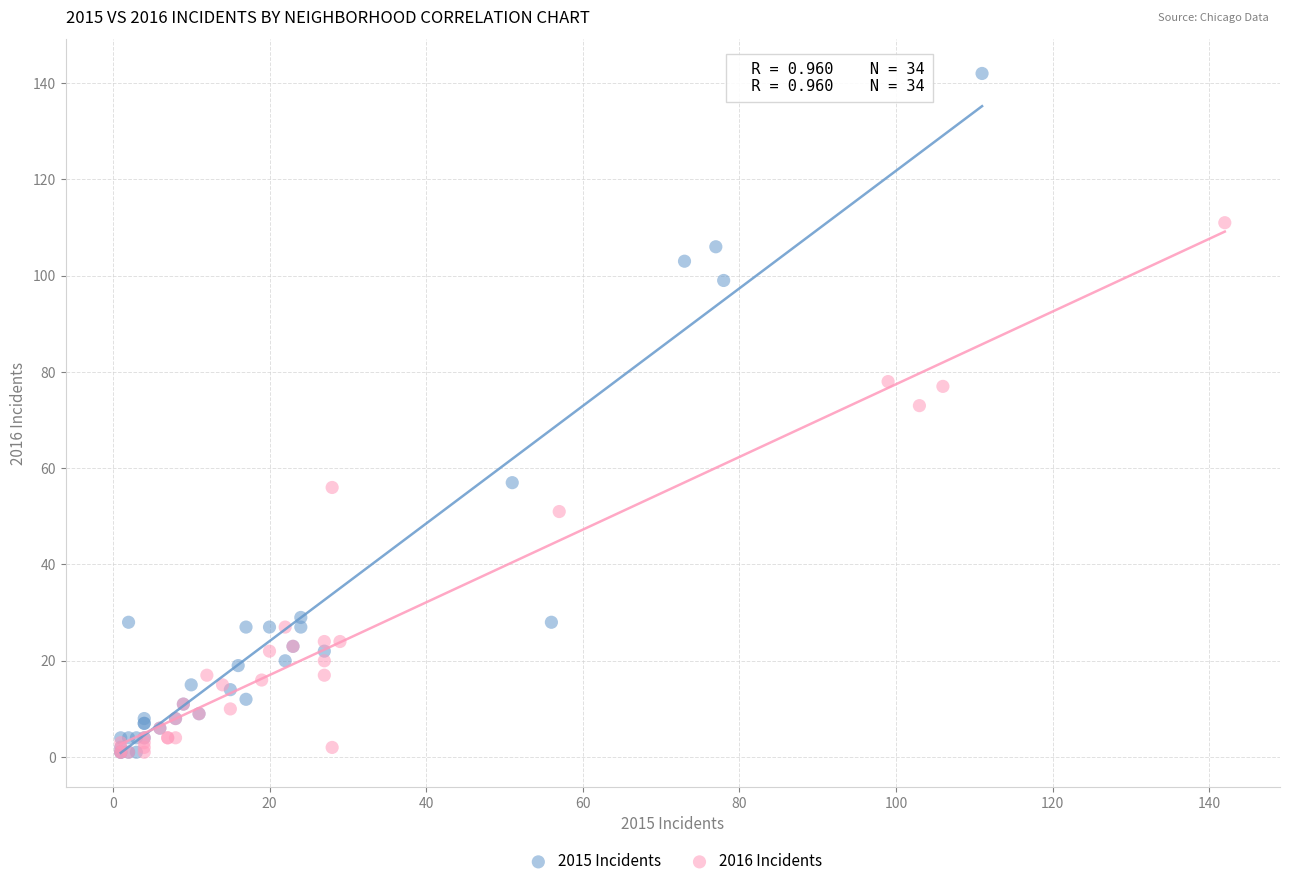

What are all the series names shown in the legend?

2015 Incidents, 2016 Incidents